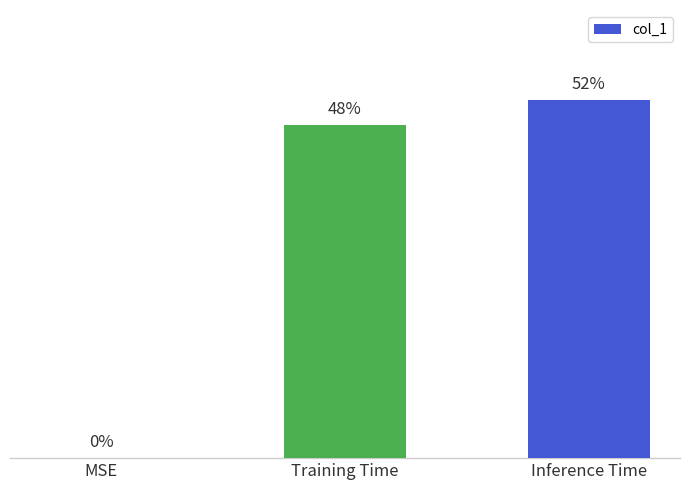

Are the bars horizontal?

No